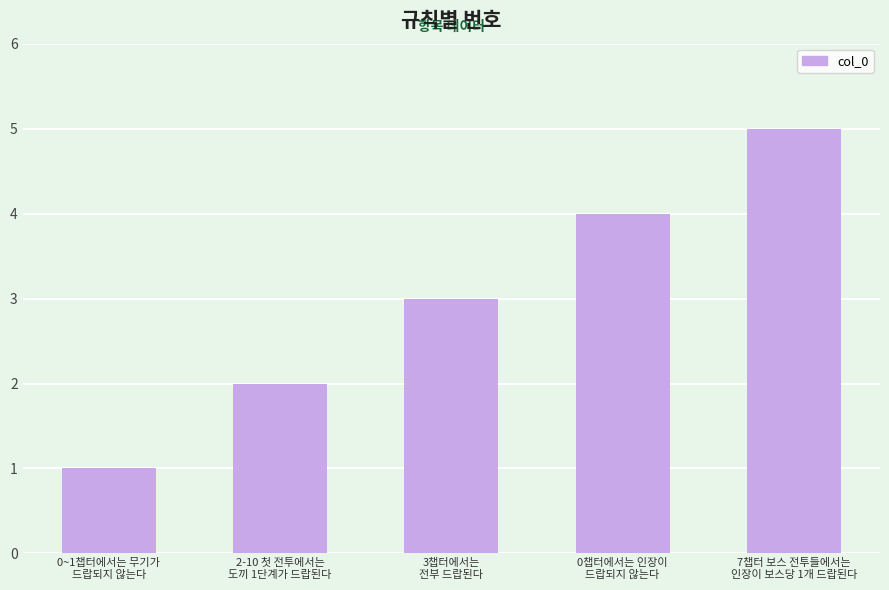

What is the minimum value shown in the chart?

1